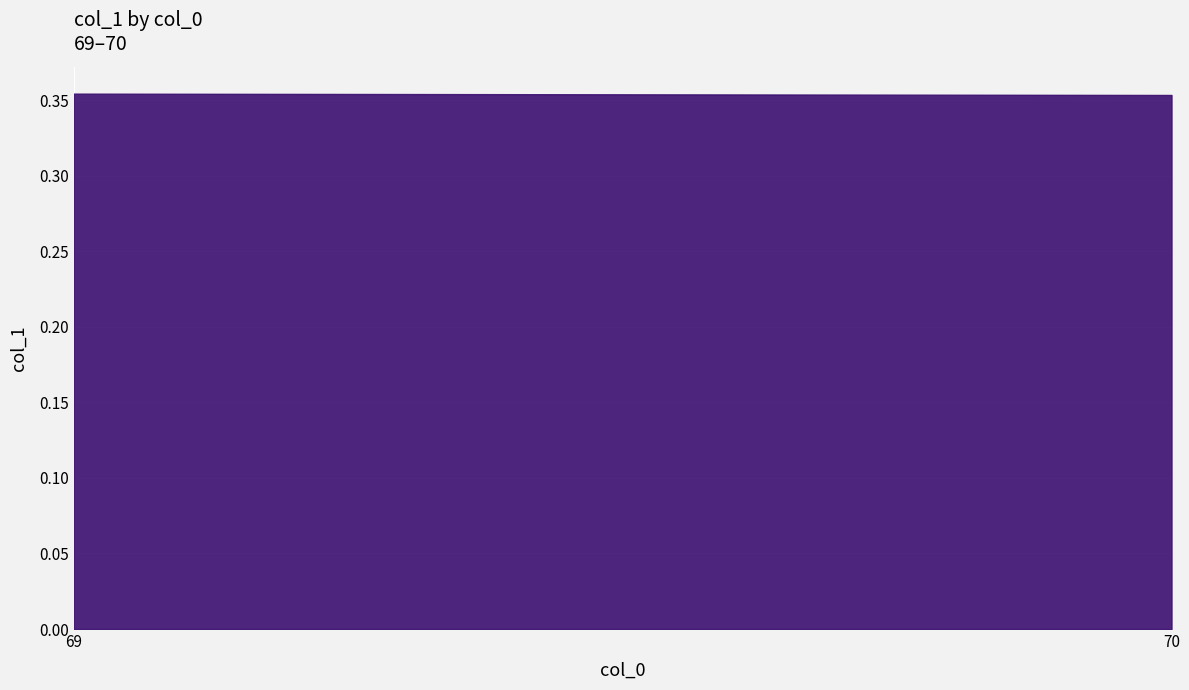

Which label corresponds to the smallest value in the chart?

70